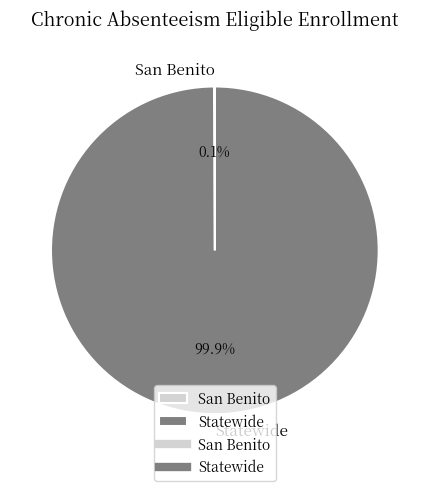

What portion of the pie excludes Statewide?

0.1%